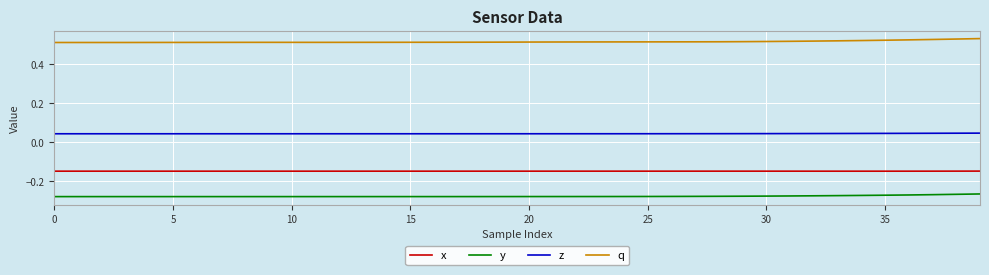

Which series has the widest spread of values?

q